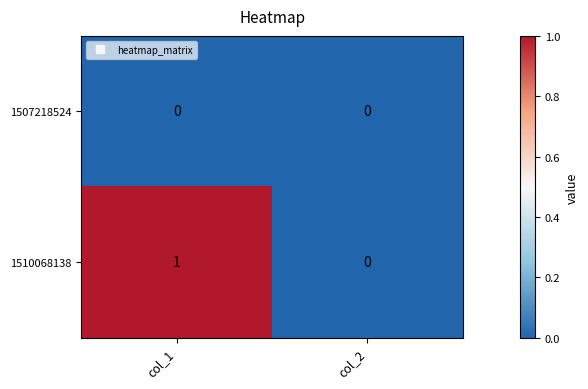

List the series in order of their peak value, highest first.

1510068138, 1507218524